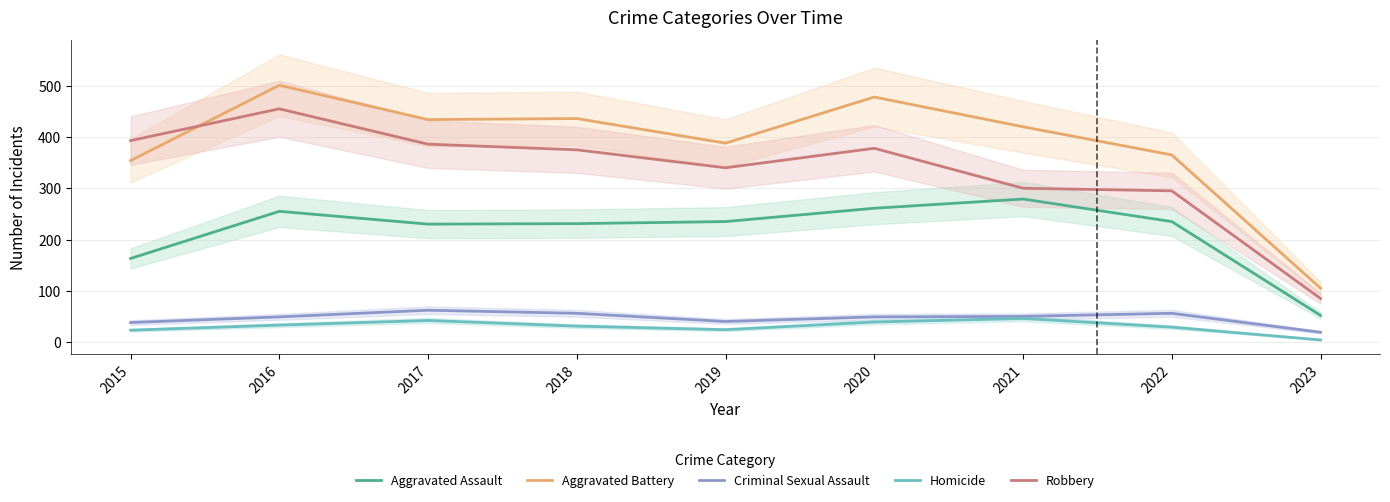

Where does the Homicide series first go above 31?

2016